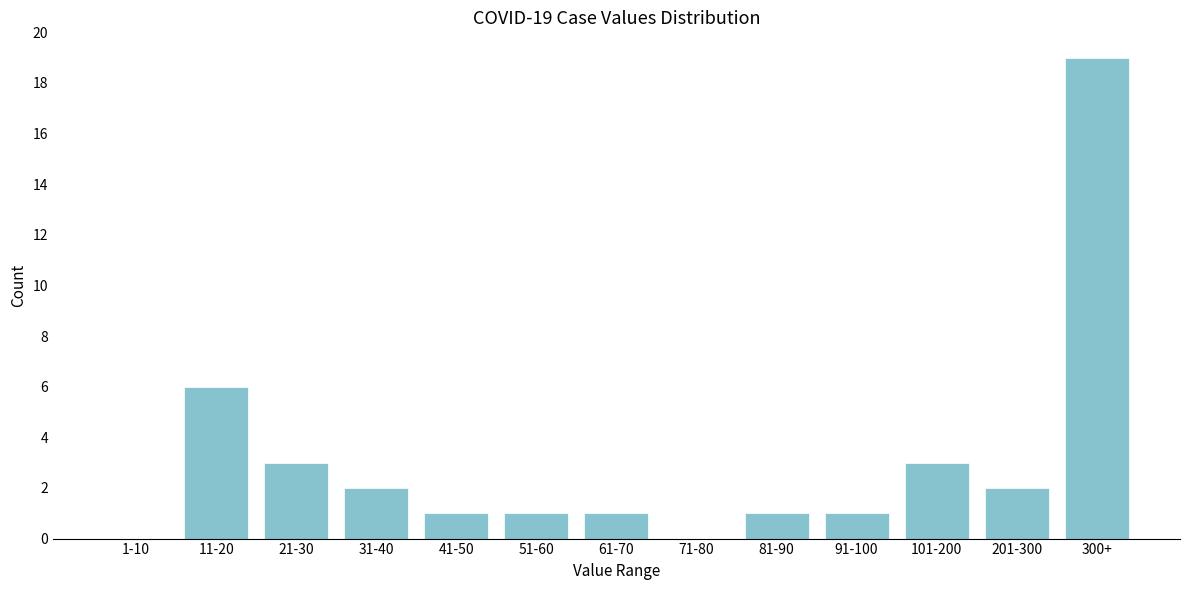

Reading left to right, list all the values displayed in this chart.

1-10=0	11-20=6	21-30=3	31-40=2	41-50=1	51-60=1	61-70=1	71-80=0	81-90=1	91-100=1	101-200=3	201-300=2	300+=19